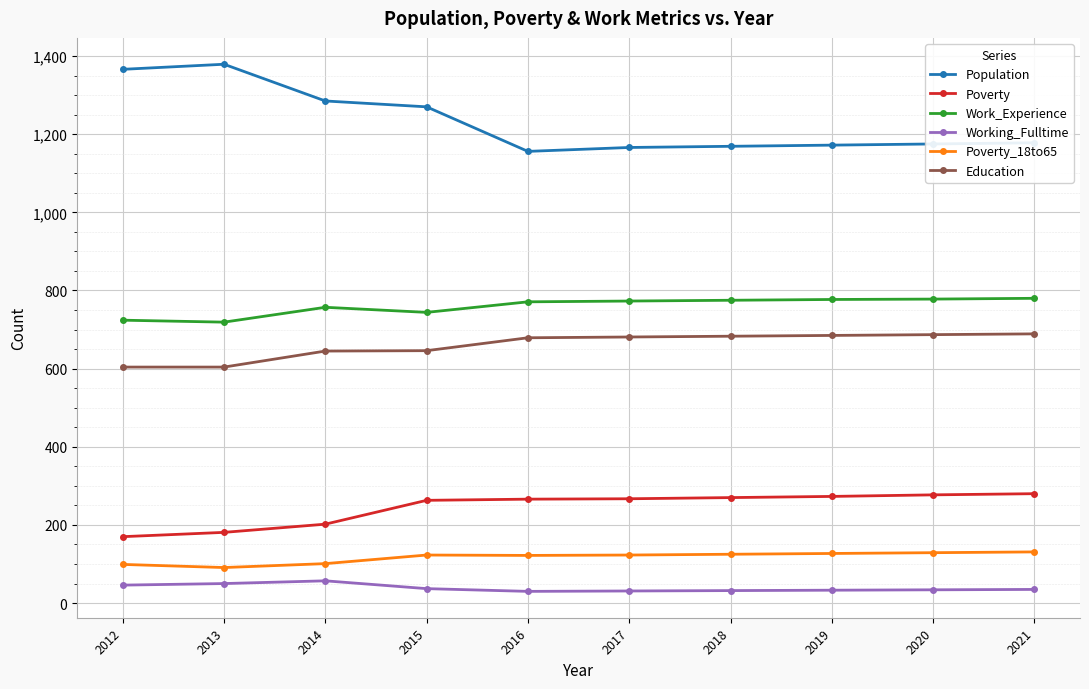

True or false: Working_Fulltime and Work_Experience cross at least once.

False